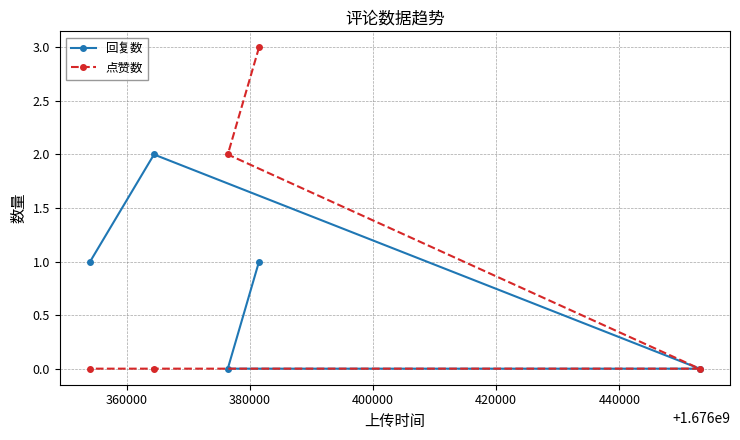

Reading right to left, extract all data points from this chart.

回复数: 0	1	0	2	1
点赞数: 0	3	2	0	0